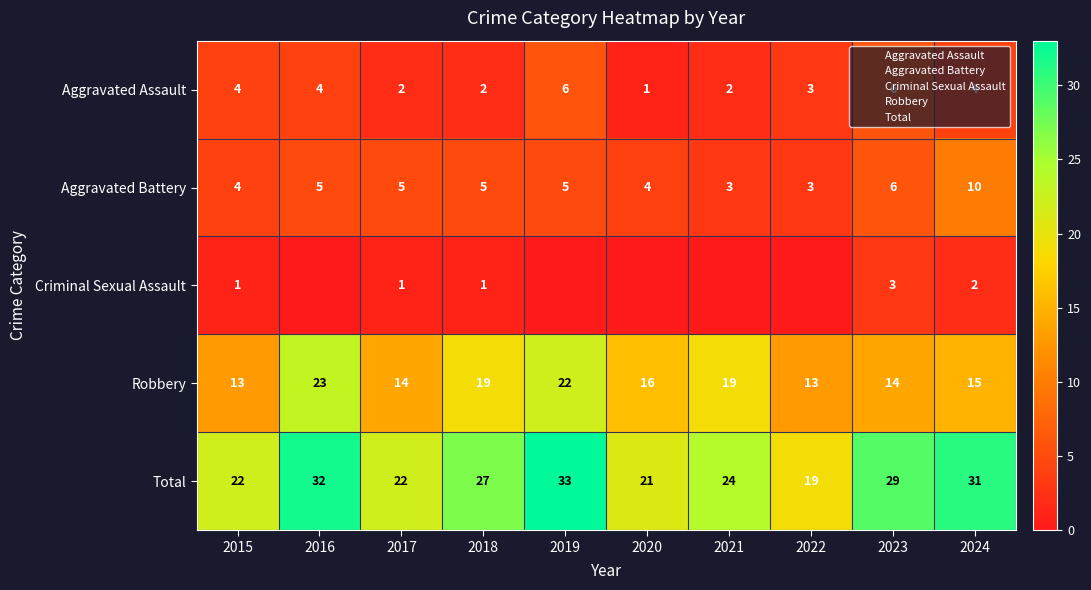

Which series has the largest total across all categories?

Total